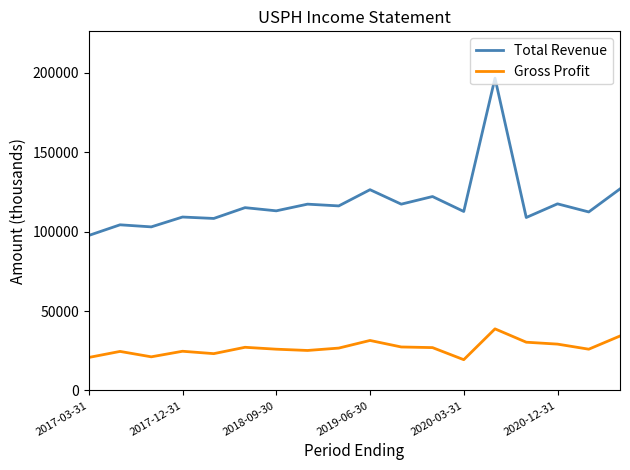

List the series in order of their overall mean, lowest first.

Gross Profit, Total Revenue